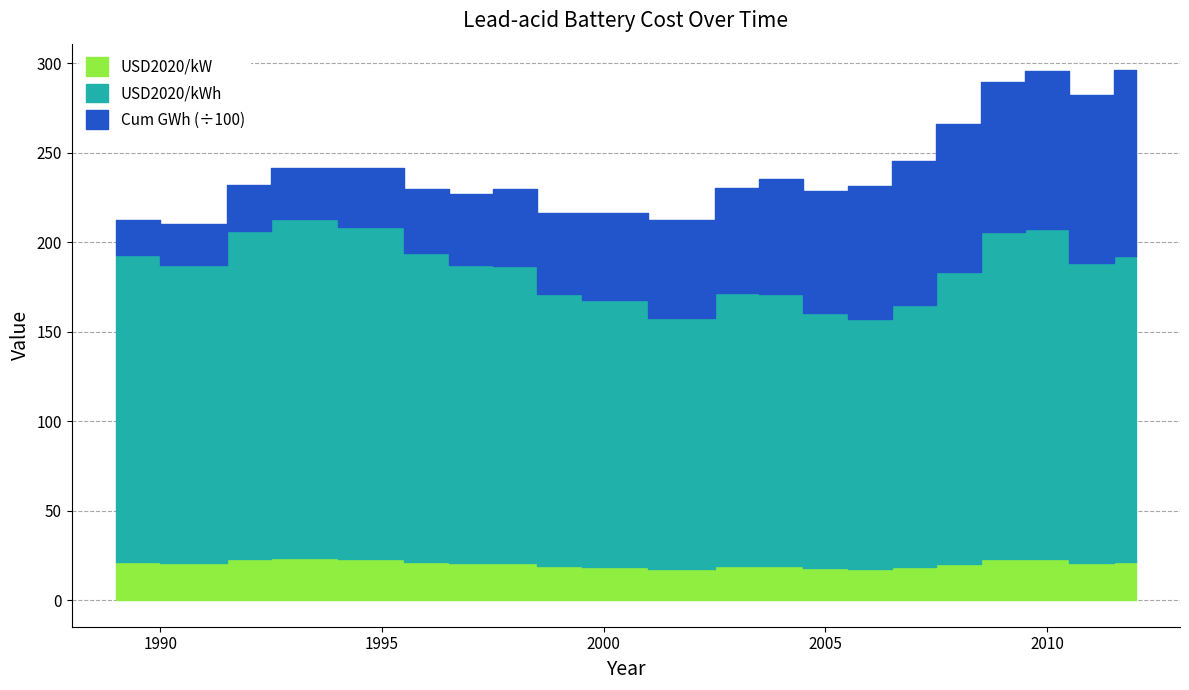

What are all the series names shown in the legend?

Cum GWh, USD2020/kWh, USD2020/kW